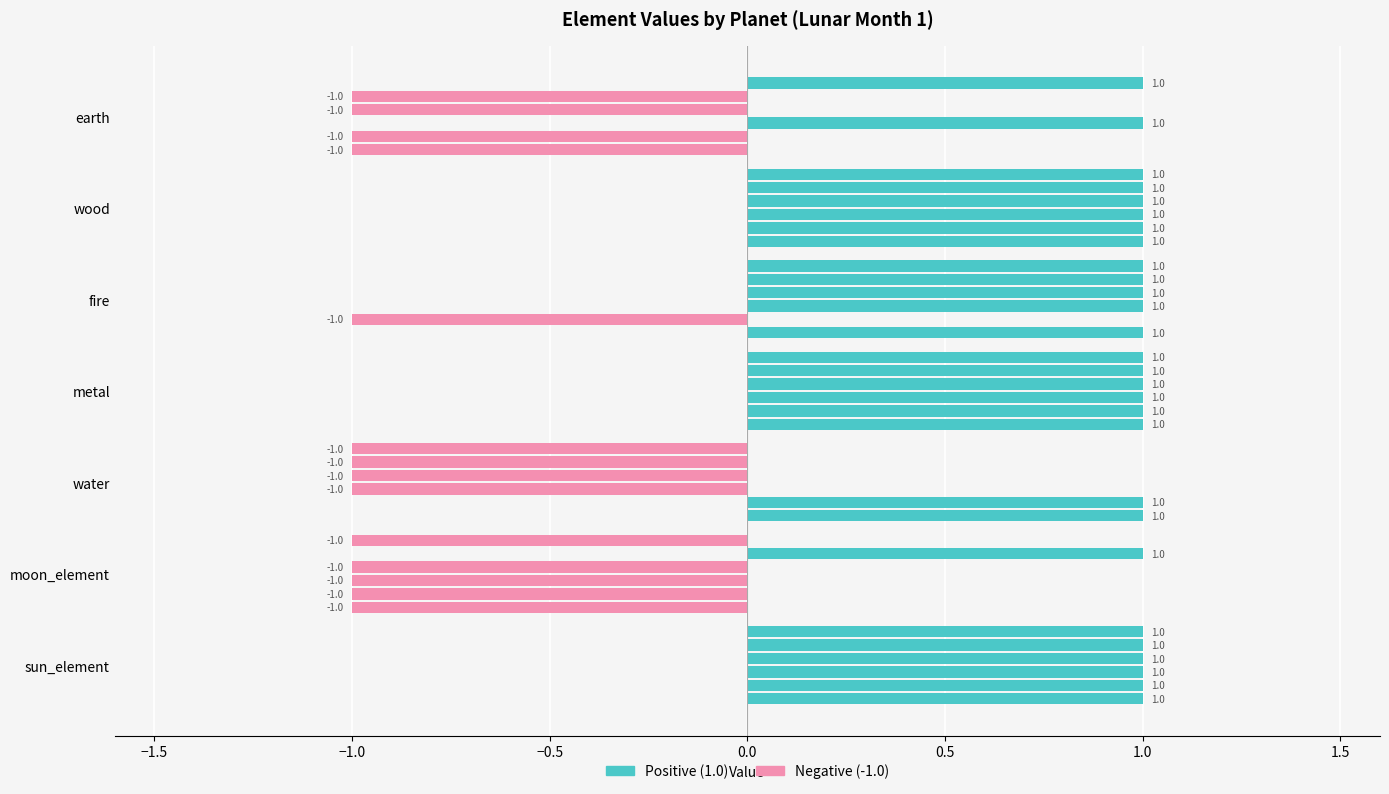

The jupiter series shows 1 at fire. True or false?

False